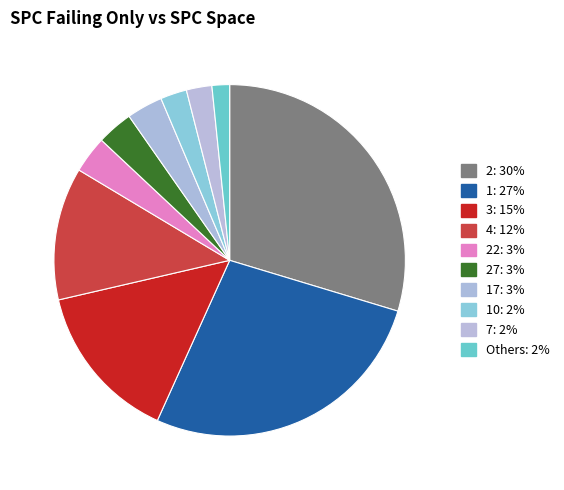

Is there a majority slice in this chart?

No